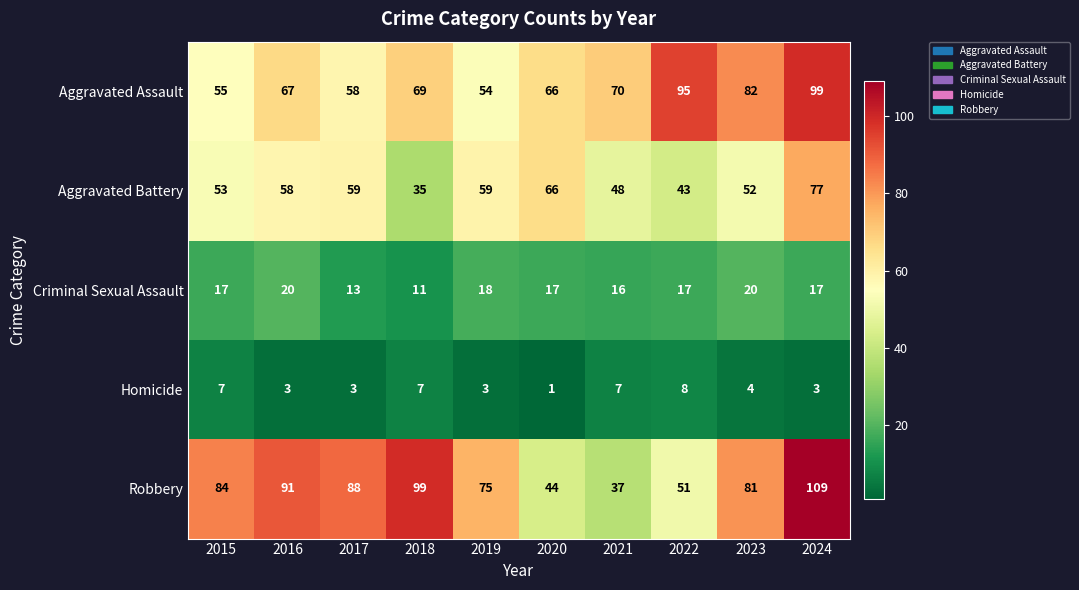

The Criminal Sexual Assault series shows 26 at 2019. True or false?

False